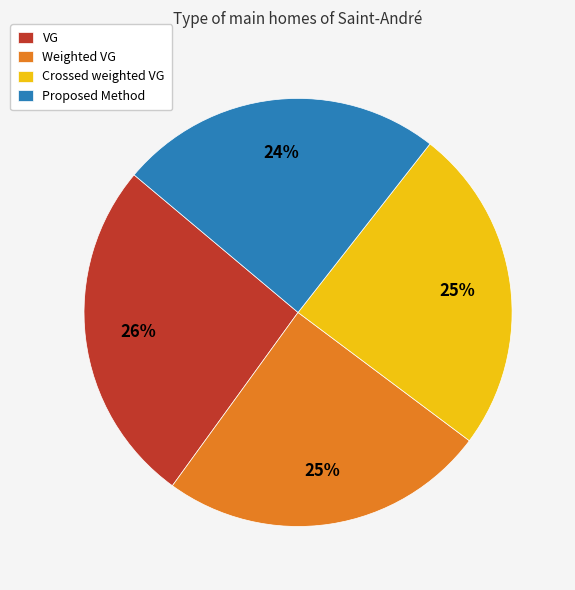

The Weighted VG slice represents 16% of the pie. True or false?

False